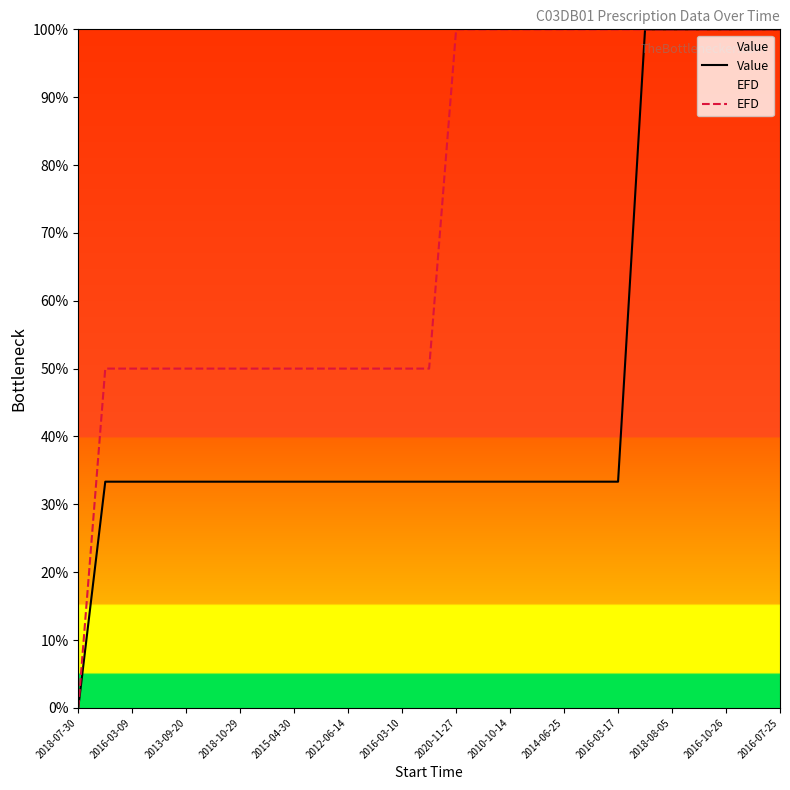

What are all the series names shown in the legend?

Value, EFD